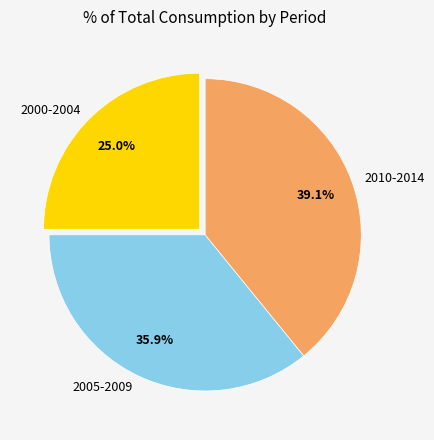

What is the smallest slice in the pie chart?

2000-2004